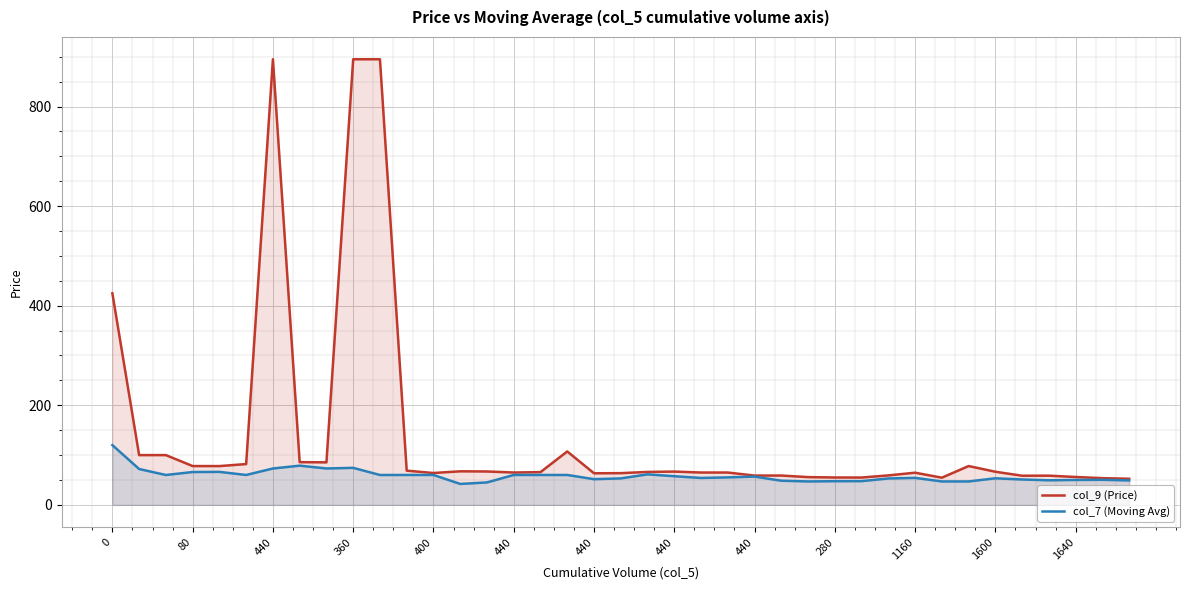

How many interior local valleys does the col_9 (Price) series have?

9